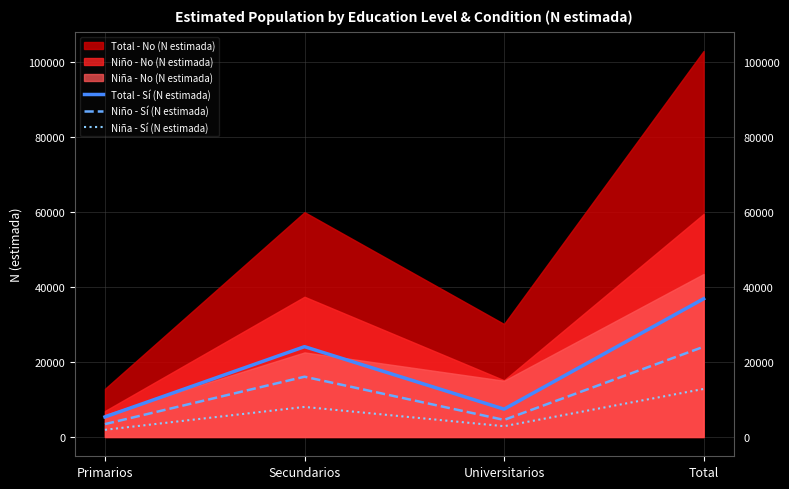

Which category has the highest value in the Niña - Sí (N estimada) series?

Total